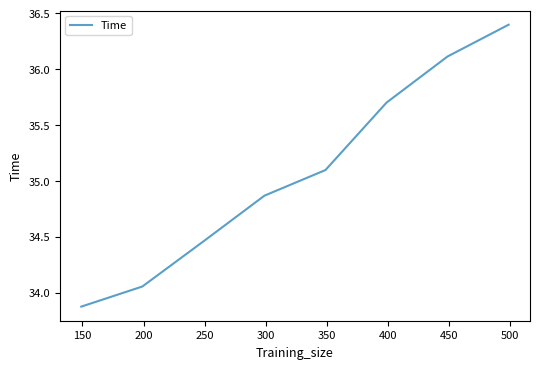

What is the maximum value shown in the chart?

36.4